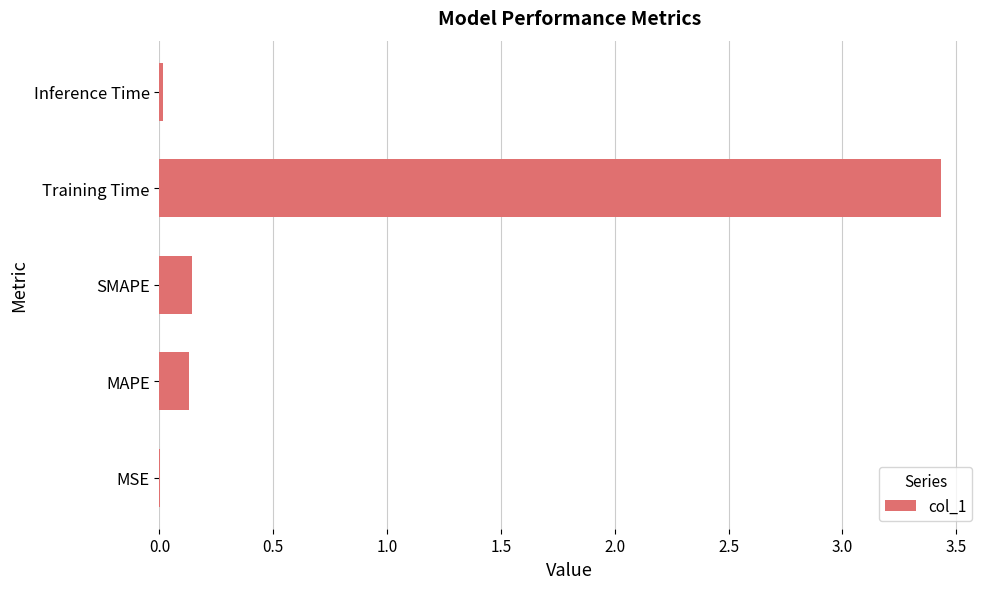

What is the maximum value shown in the chart?

3.4